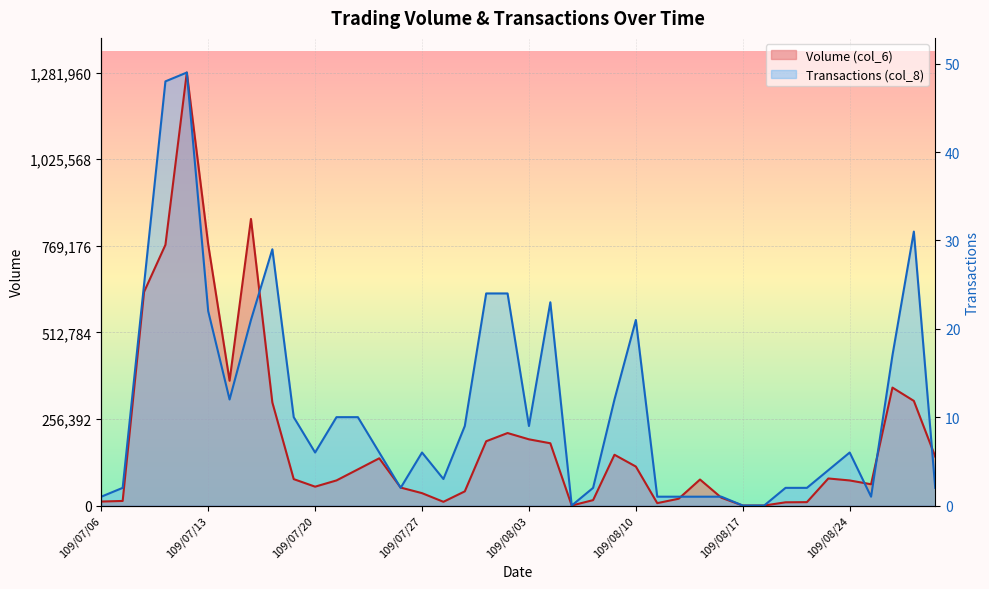

What position from the left is 109/07/28?

17